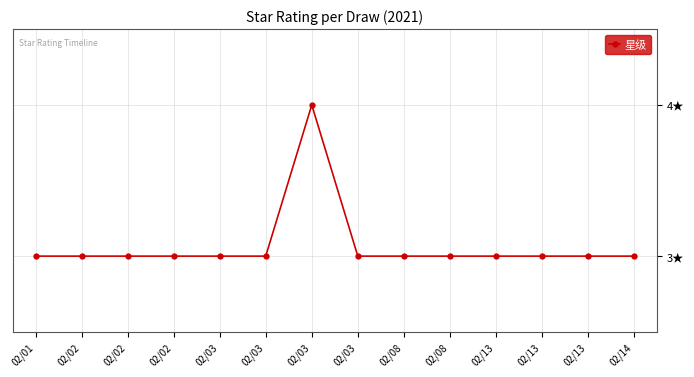

Is this an area chart (filled region under the line)?

No